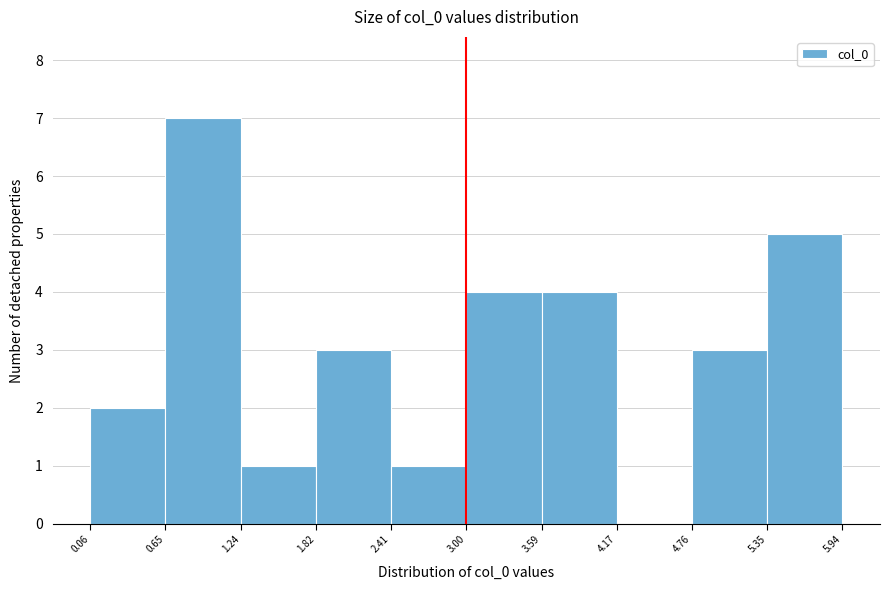

Reading left to right, list every bar in this chart as the range it spans on the x-axis followed by its height. The values are not printed on the chart, so give them approximately, as read against the axis.

0.06 to 0.65: 2
0.65 to 1.24: 7
1.24 to 1.82: 1
1.82 to 2.41: 3
2.41 to 3.00: 1
3.00 to 3.59: 4
3.59 to 4.17: 4
4.17 to 4.76: 0
4.76 to 5.35: 3
5.35 to 5.94: 5